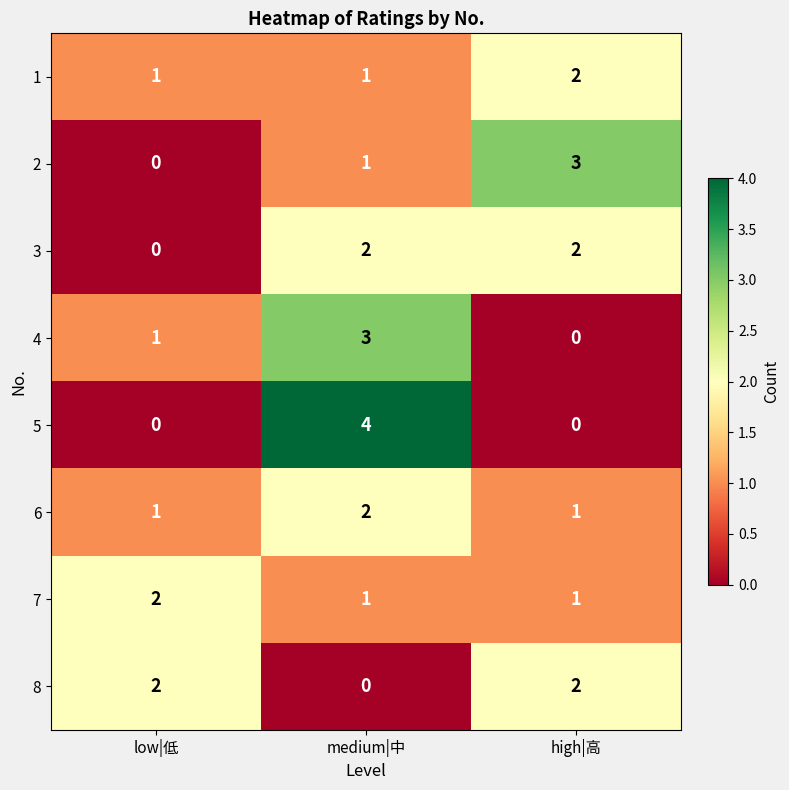

At which category does the chart reach its peak across all series?

medium|中